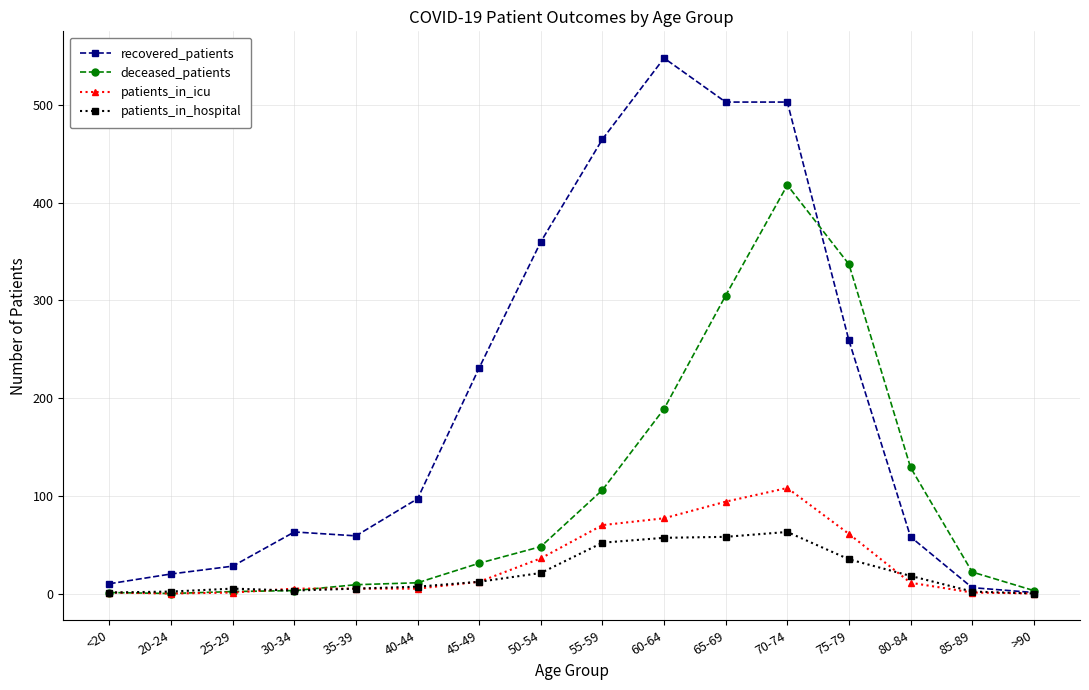

What is the spread (max minus min) of values at 30-34?

60